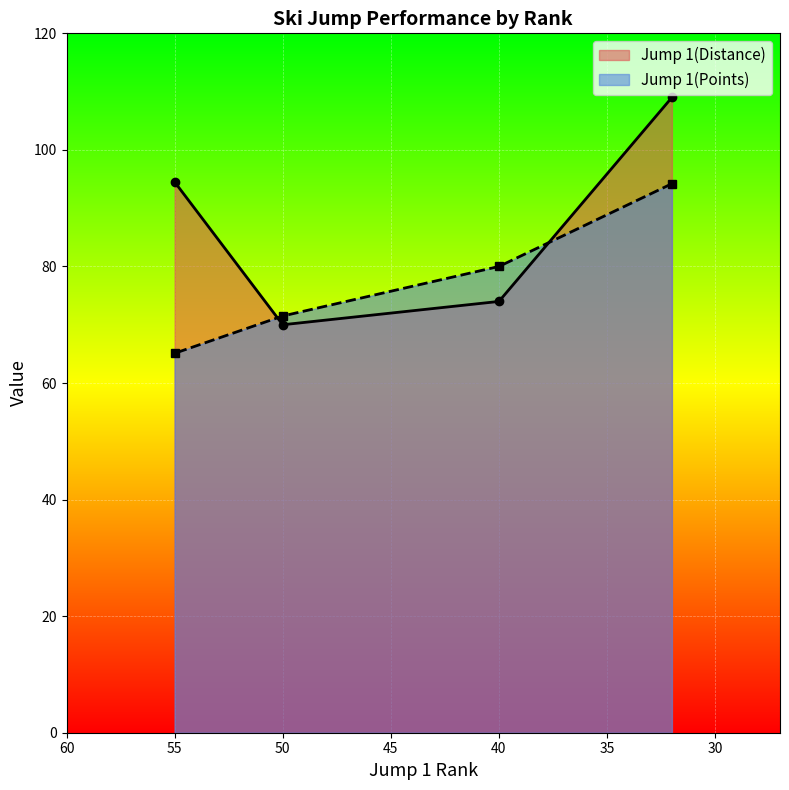

At which label does Jump 1(Points) reach its peak?

32